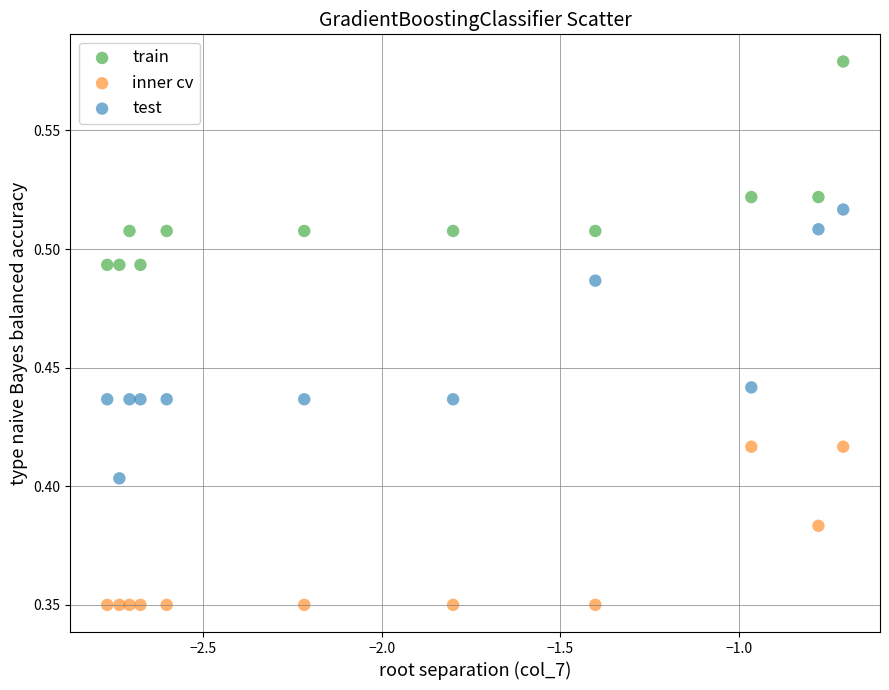

Across all data points, what is the range of X values (max minus min)?

2.1